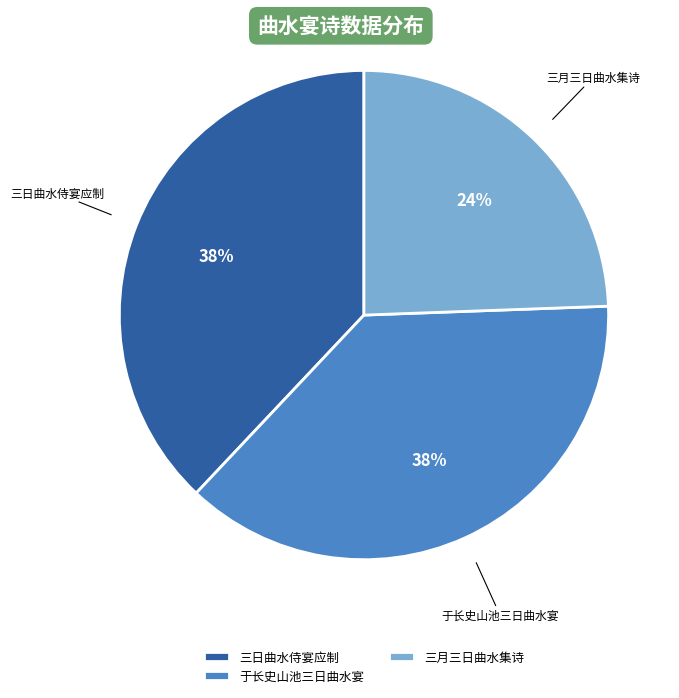

Which slice is the smallest?

三月三日曲水集诗